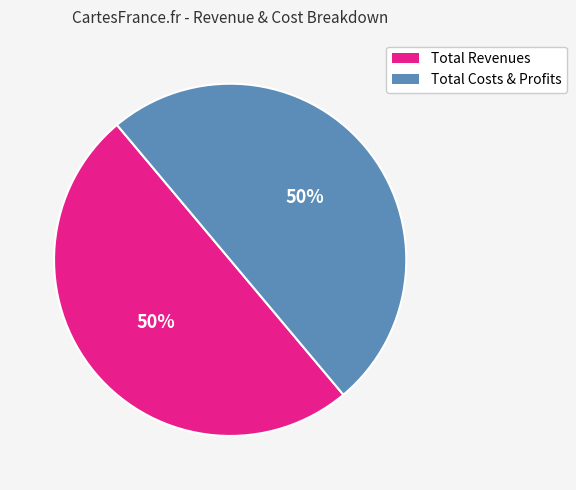

To the nearest percent, what is the average slice percentage?

50%